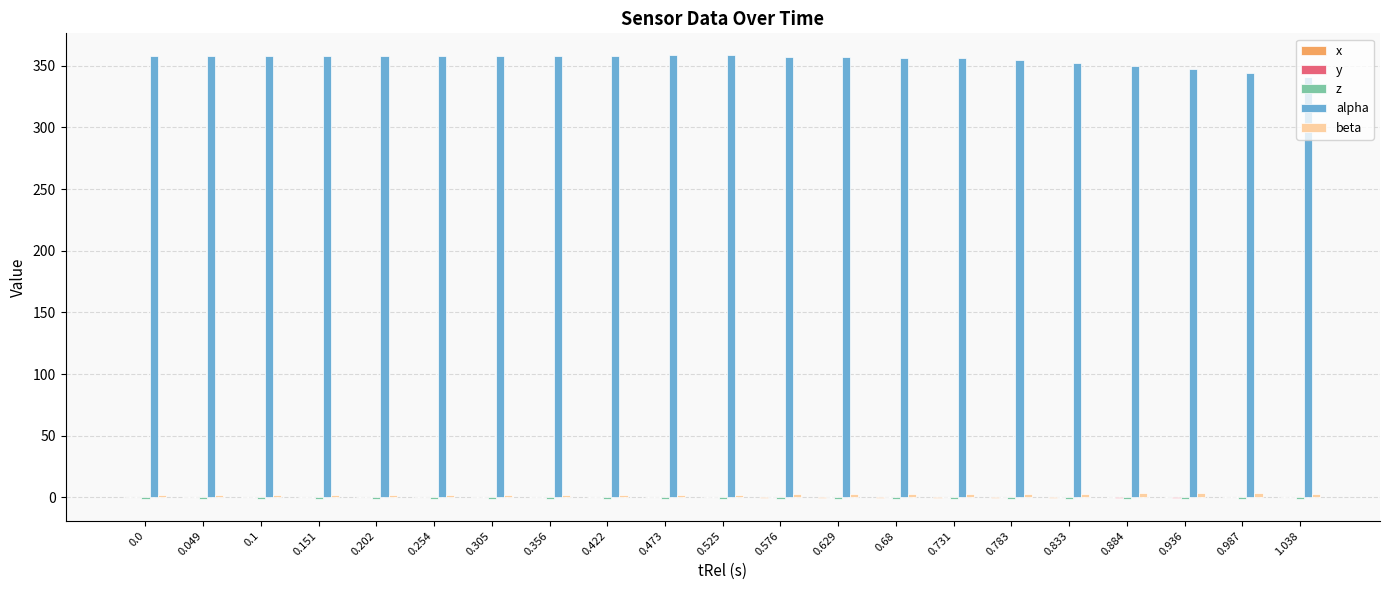

Does the chart contain stacked bars?

No